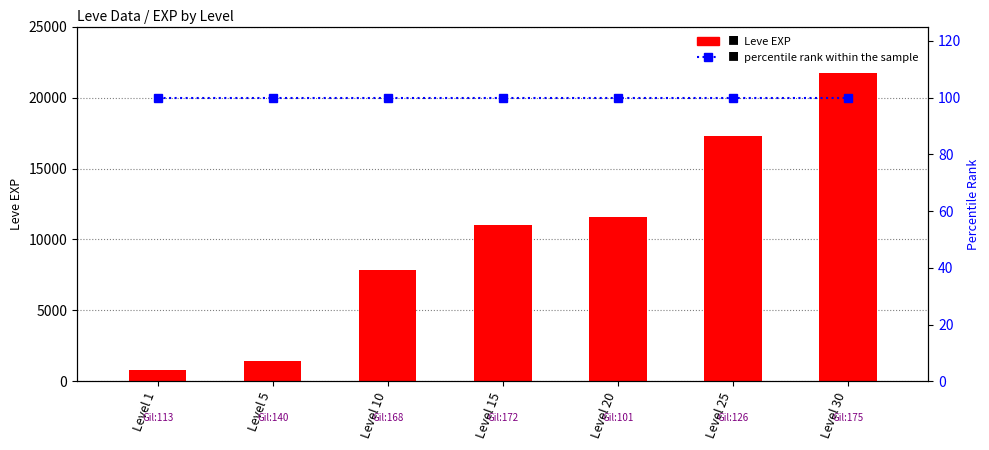

At Level 15, list the series in order from smallest to largest.

percentile rank within the sample, Leve EXP